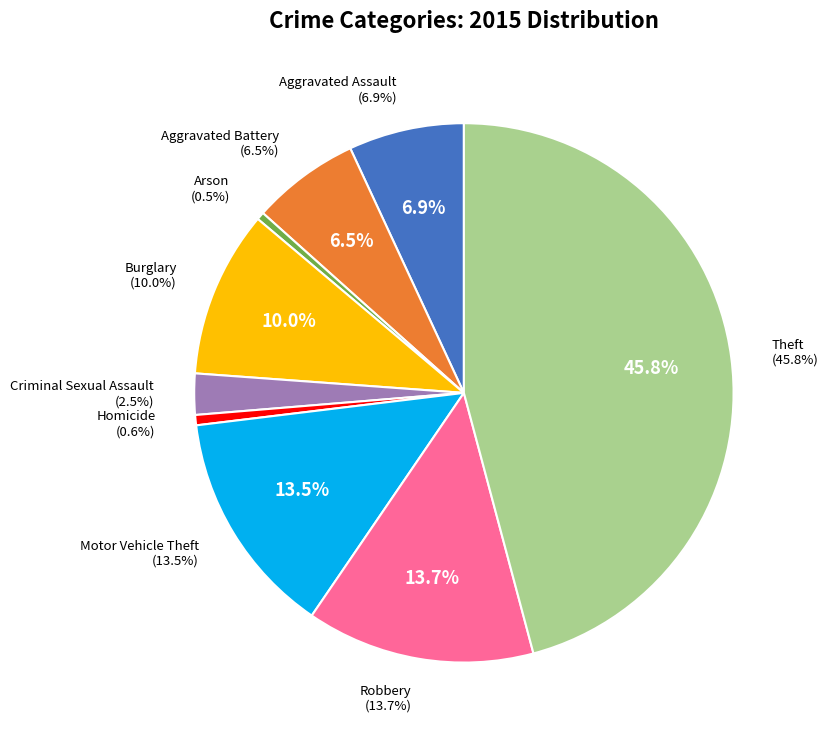

The Criminal Sexual Assault slice represents 16% of the pie. True or false?

False